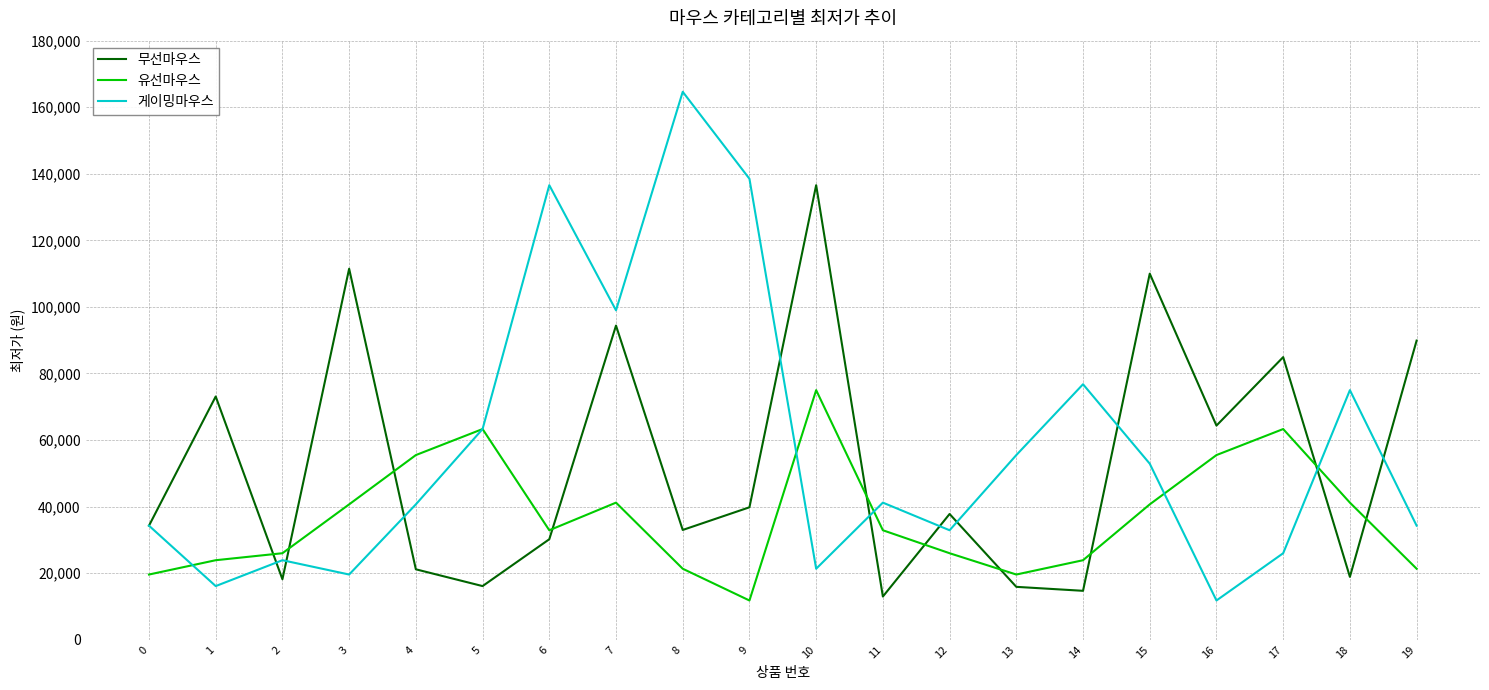

Between 7 and 19, which series saw the biggest shift?

게이밍마우스